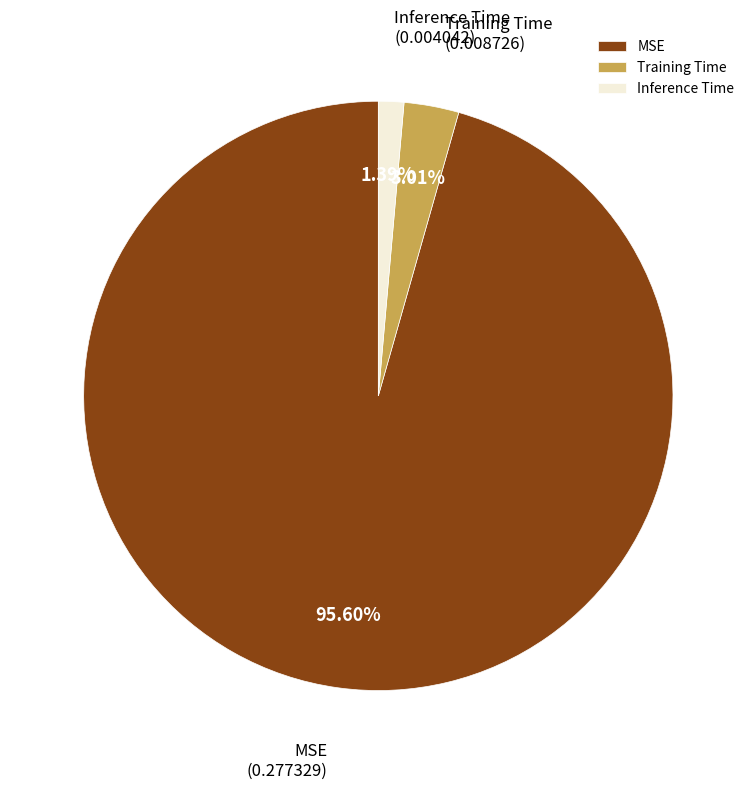

To the nearest percent, what is the difference between the Training Time and Inference Time slice percentages?

2%